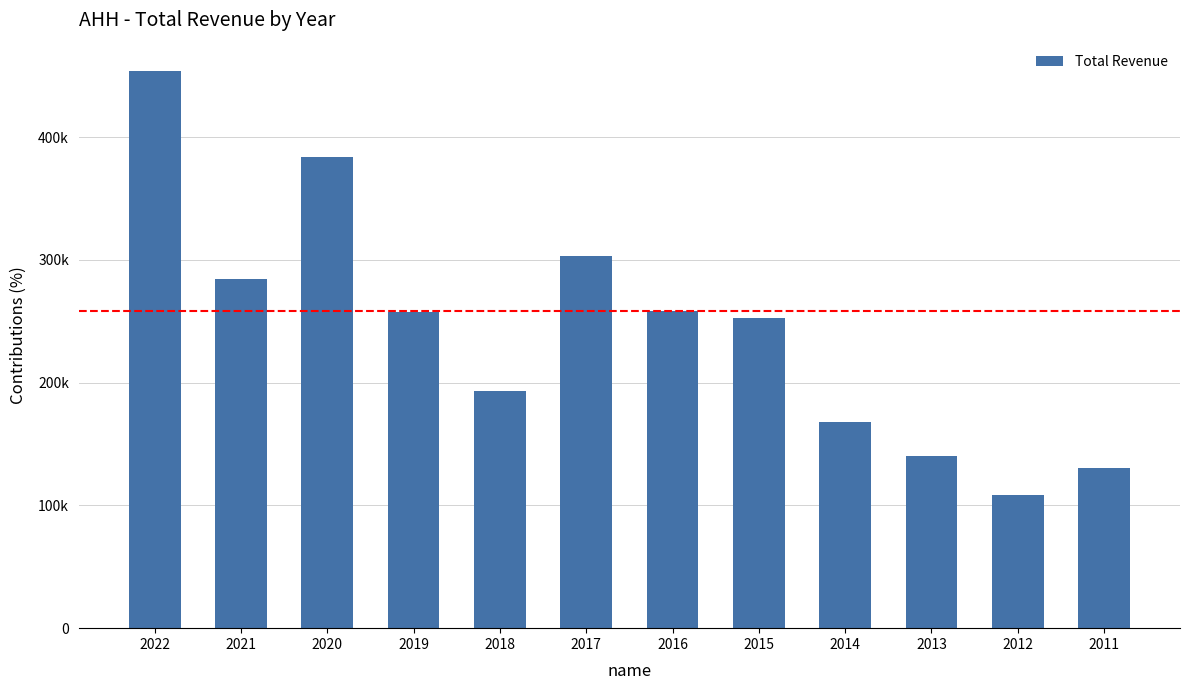

What is the maximum value shown in the chart?

454200